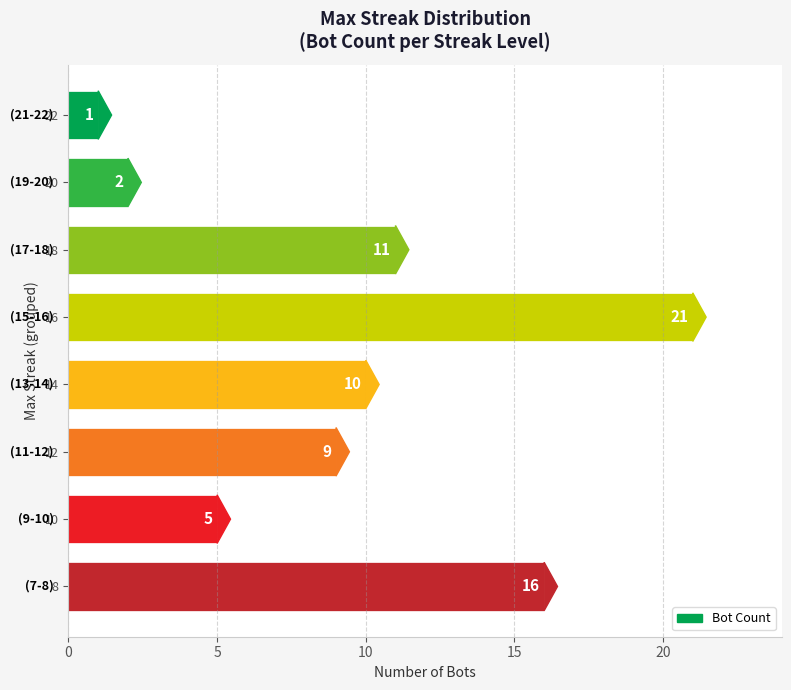

Reading top to bottom, extract all data points from this chart.

1	2	11	21	10	9	5	16